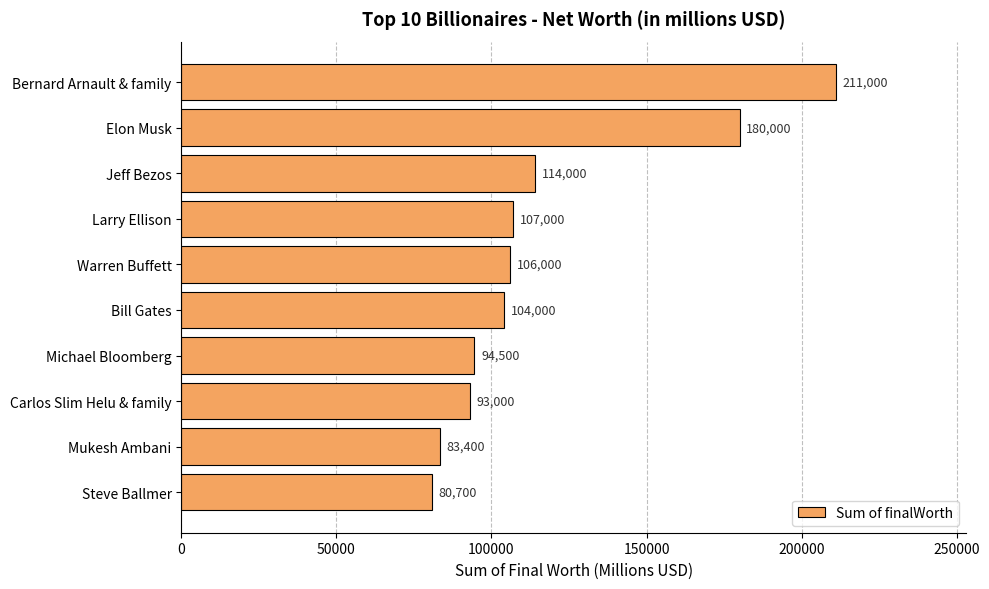

What position from the bottom is Steve Ballmer?

1